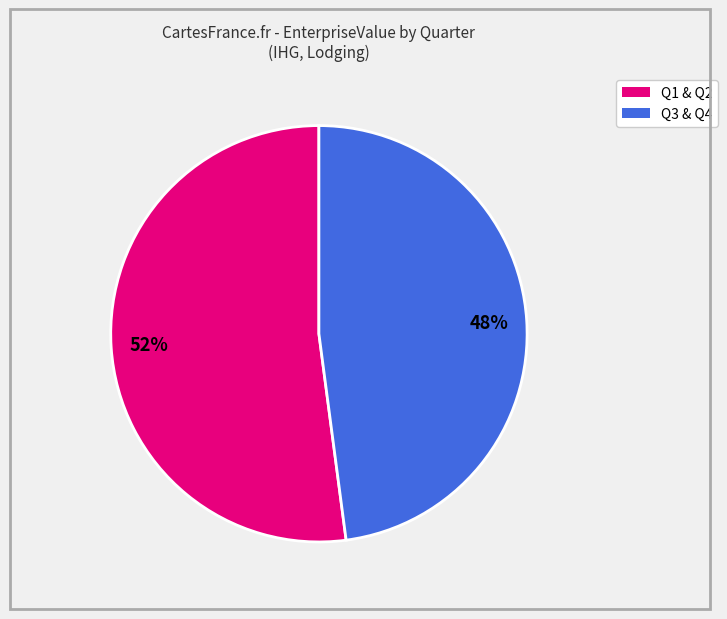

To the nearest percent, what is the average slice percentage?

50%